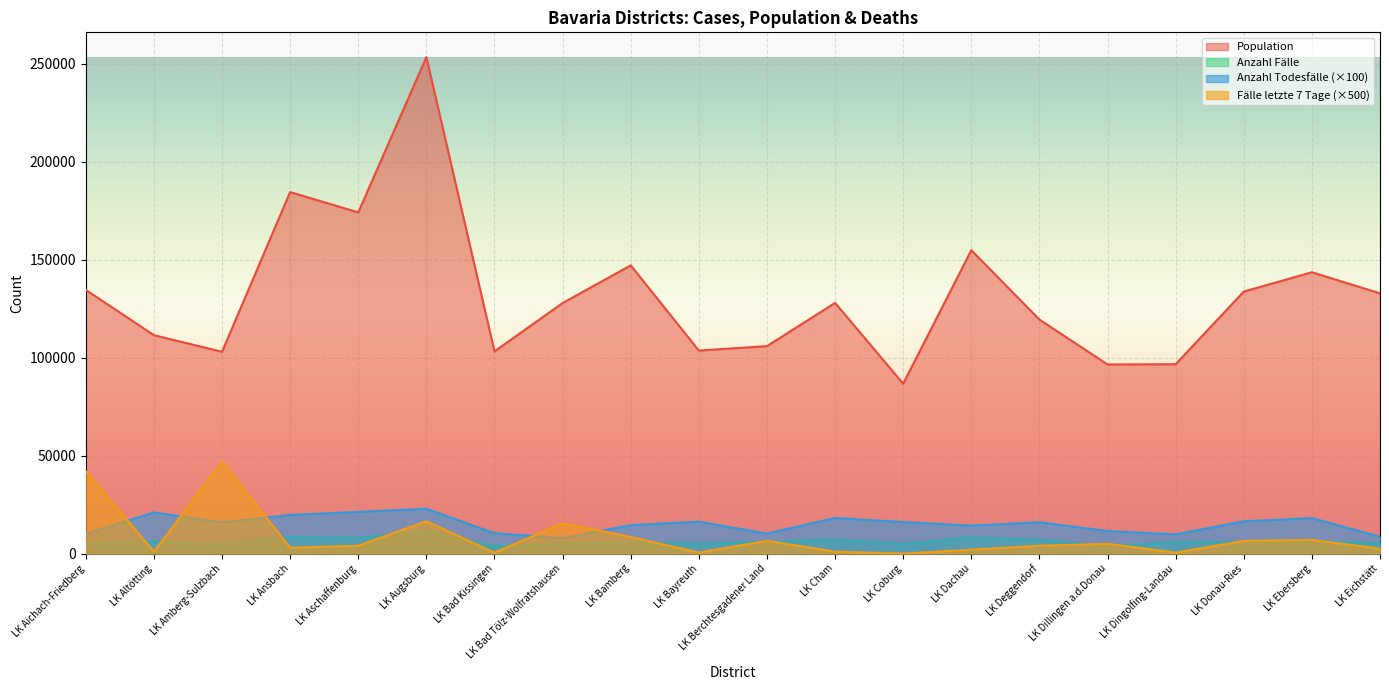

How many interior local valleys does the Anzahl Fälle series have?

6